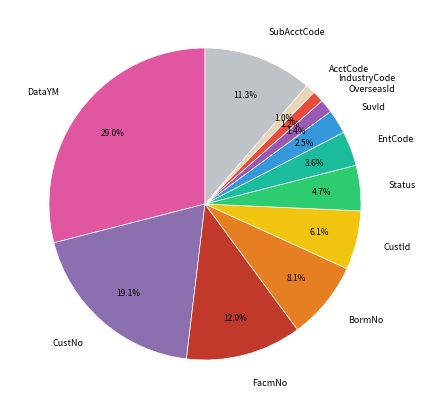

Between SubAcctCode and EntCode, which is larger?

SubAcctCode